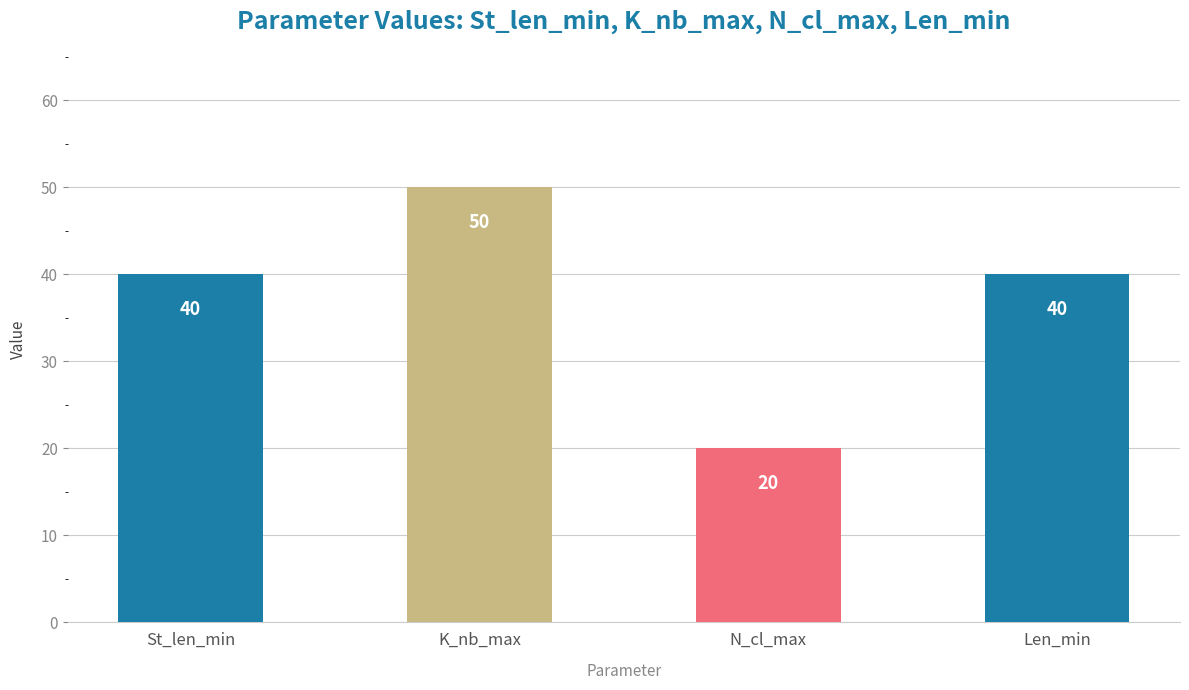

Count the values in the range 40 to 50.

3